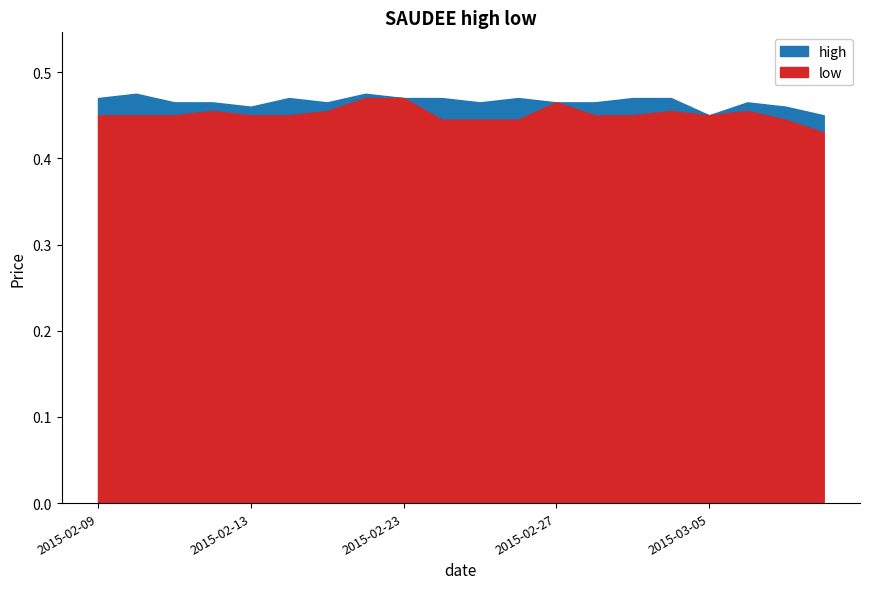

What are all the series names shown in the legend?

high, low